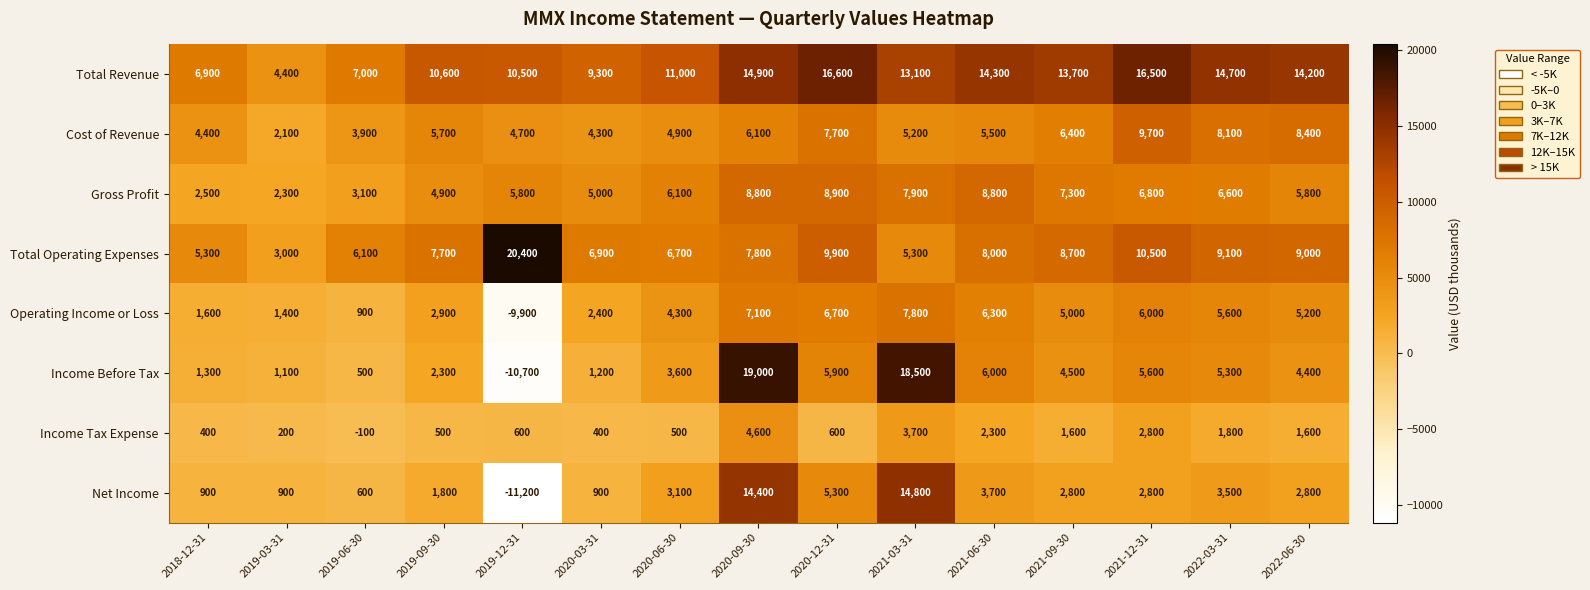

What is the approximate value of Income Tax Expense at 2019-06-30, to the nearest 50?

-100